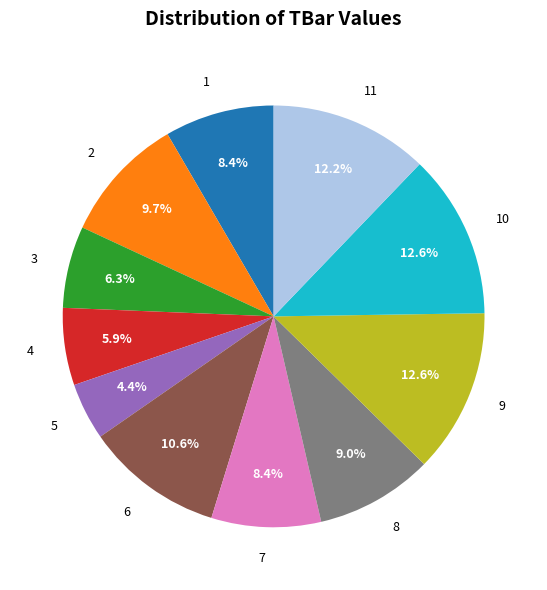

What is the ratio of the value at 1 to the value at 6?

0.8